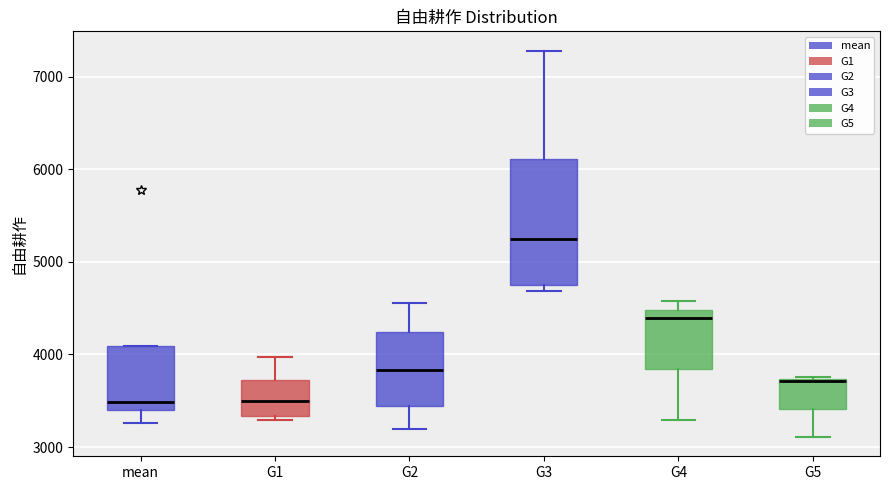

Where does the median line of the box for mean sit on the y-axis? The values are not printed on the chart, so give them approximately, as read against the axis.

3500